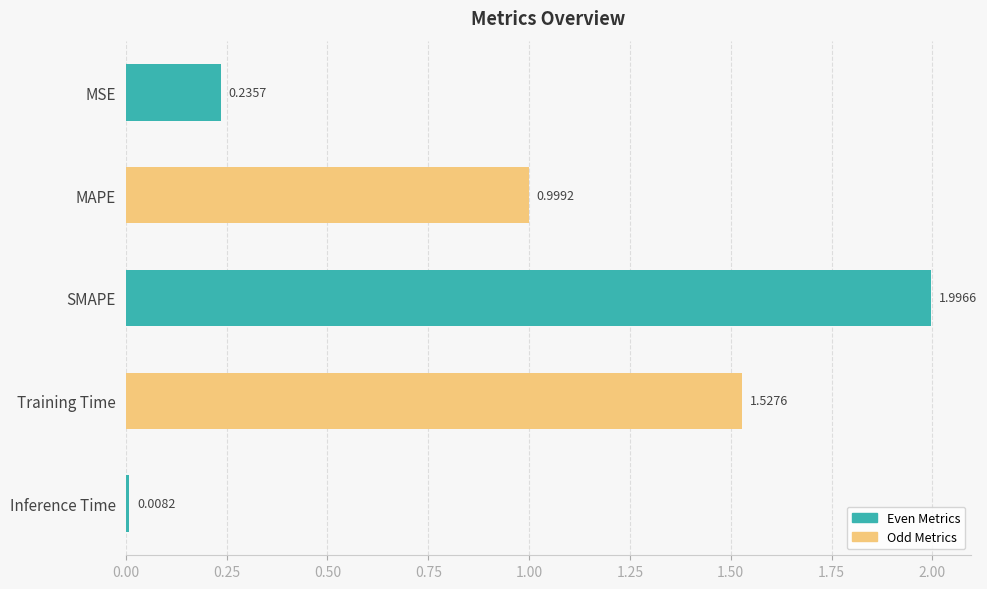

What is the sum of all values?

4.8